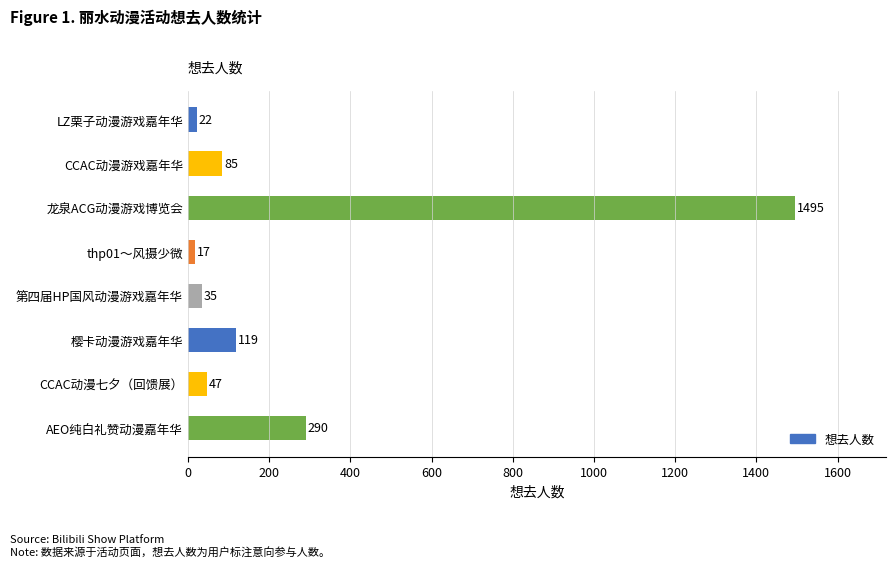

Reading top to bottom, what are all the values shown in this chart?

22	85	1495	17	35	119	47	290